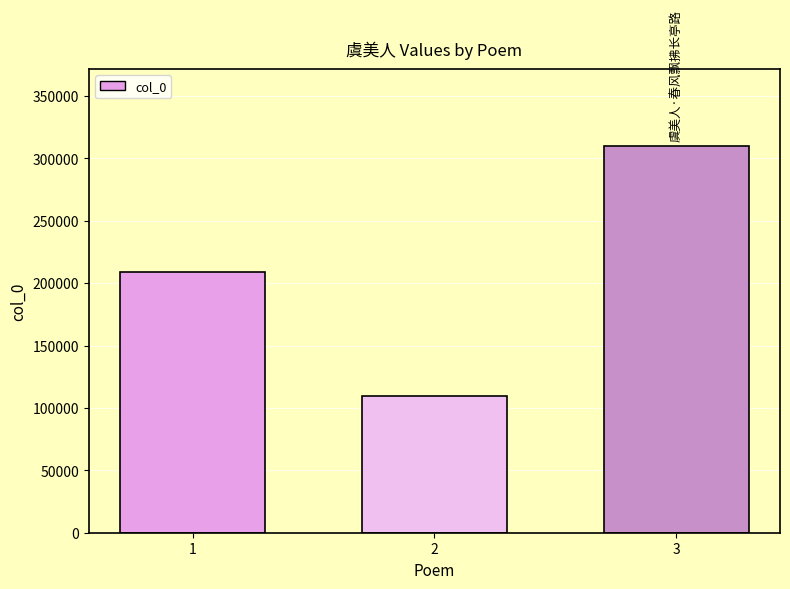

List the labels in order of value, largest first.

3, 1, 2